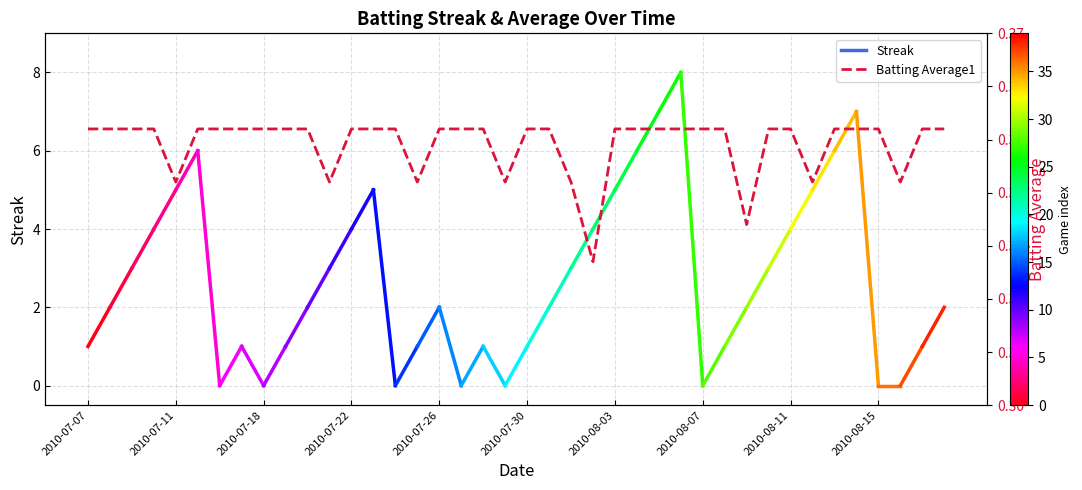

How many values are between 0 and 1?

40